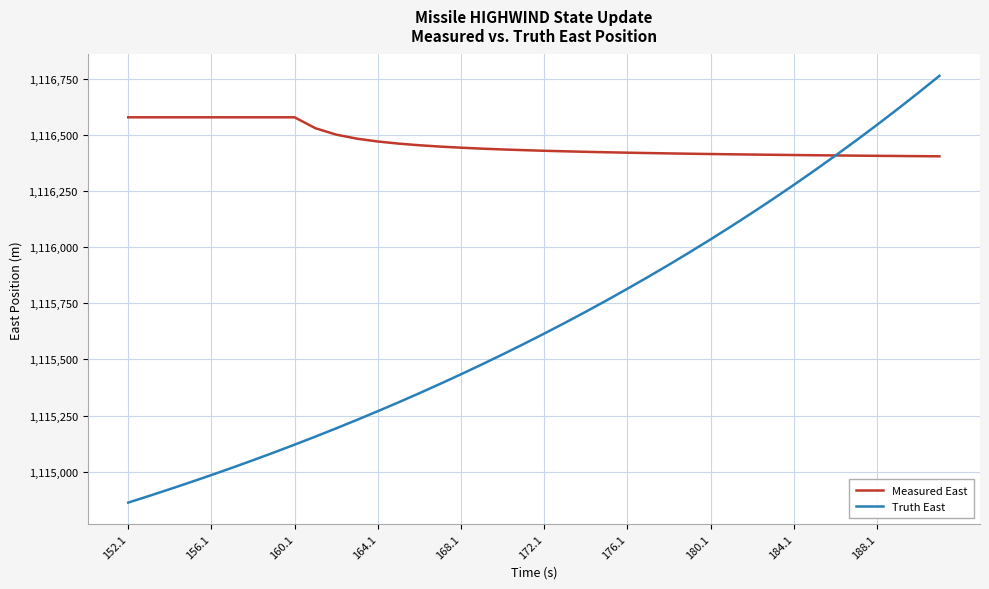

Which series has the largest total across all categories?

Measured East